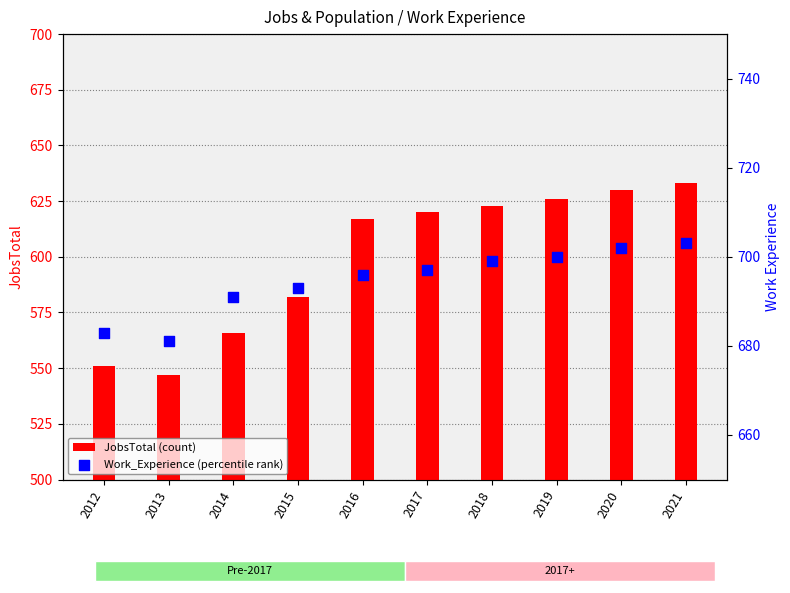

What are all the series names shown in the legend?

JobsTotal (count), Work_Experience (percentile rank)